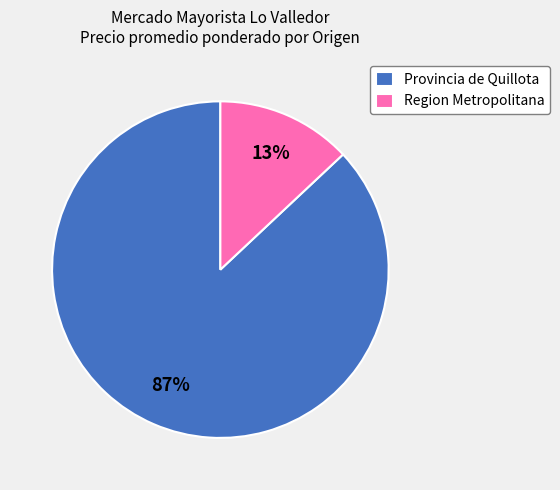

Is the sum of Provincia de Quillota and Region Metropolitana greater than half?

Yes